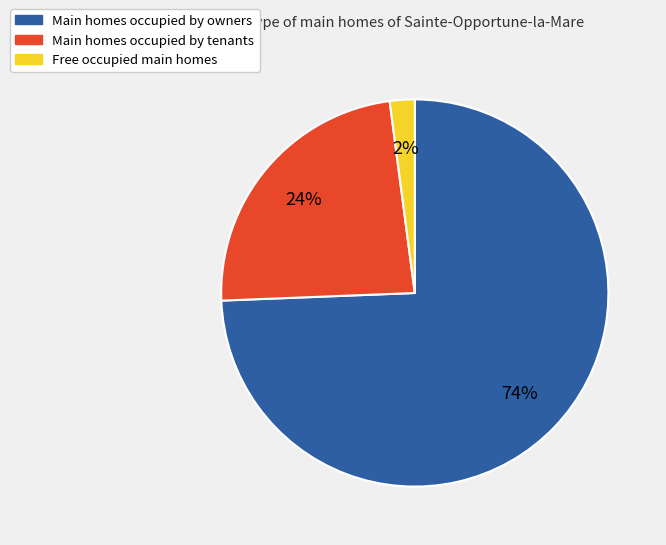

To the nearest percent, what portion does Main homes occupied by owners represent?

74%